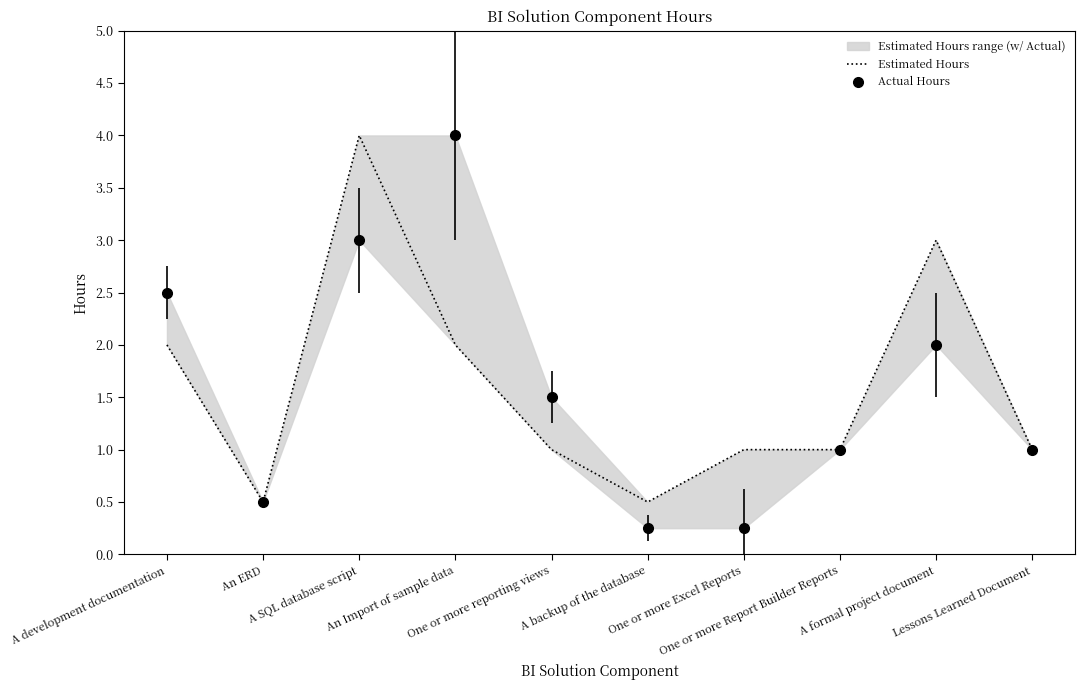

What is the label of the 2nd point from the left?

An ERD